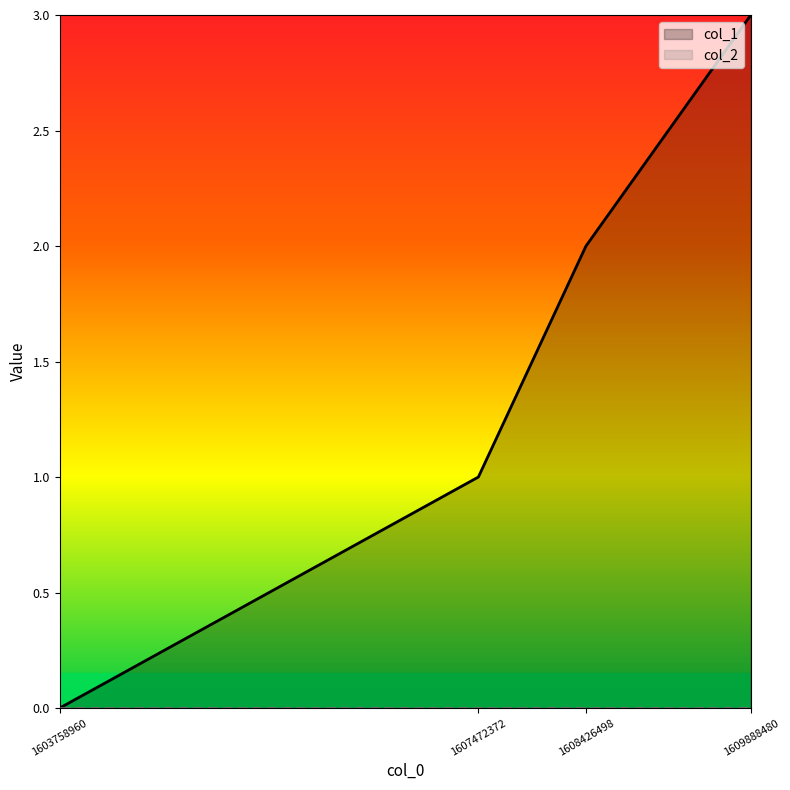

What is the change in value from 1603758960 to 1607472372?

+1